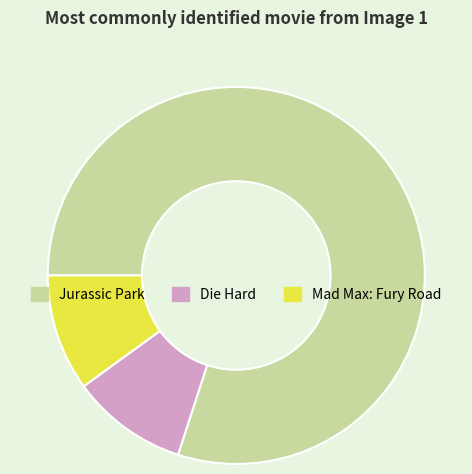

The Mad Max: Fury Road slice represents 10% of the pie. True or false?

True